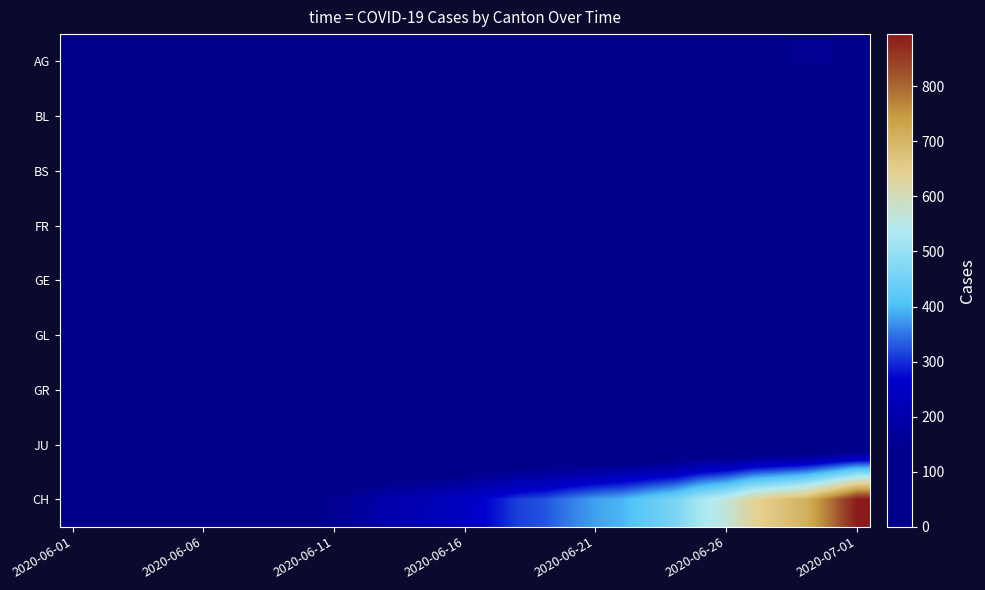

What is the maximum value shown in the chart?

895